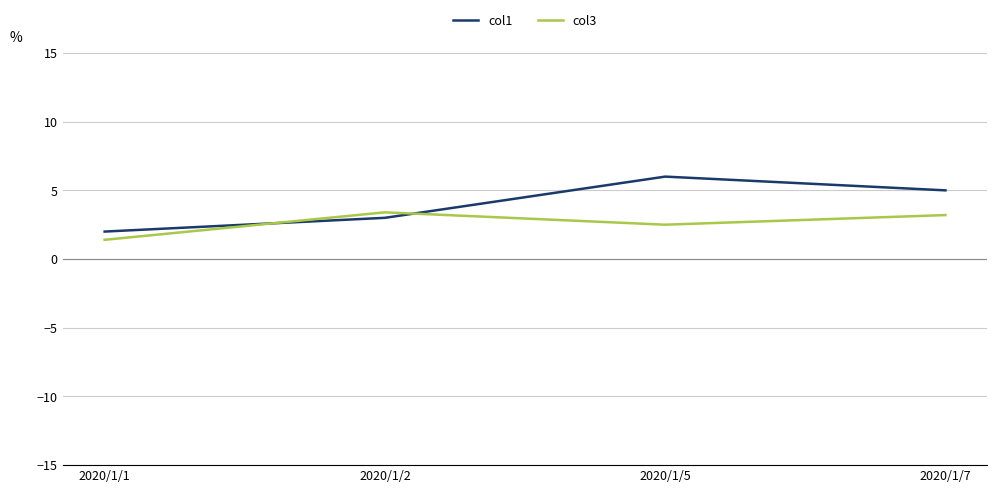

Which series changed the most between 2020/1/1 and 2020/1/7?

col1